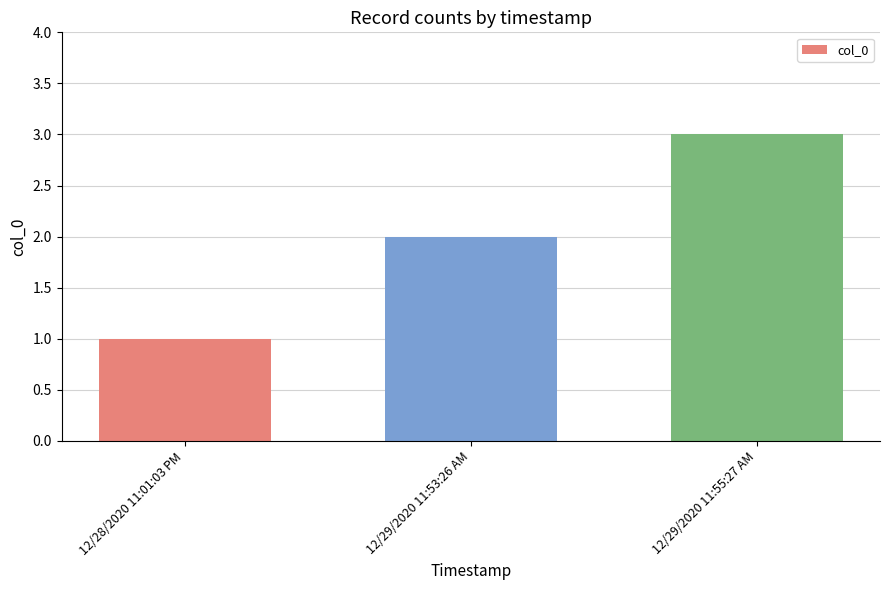

What is the maximum value shown in the chart?

3